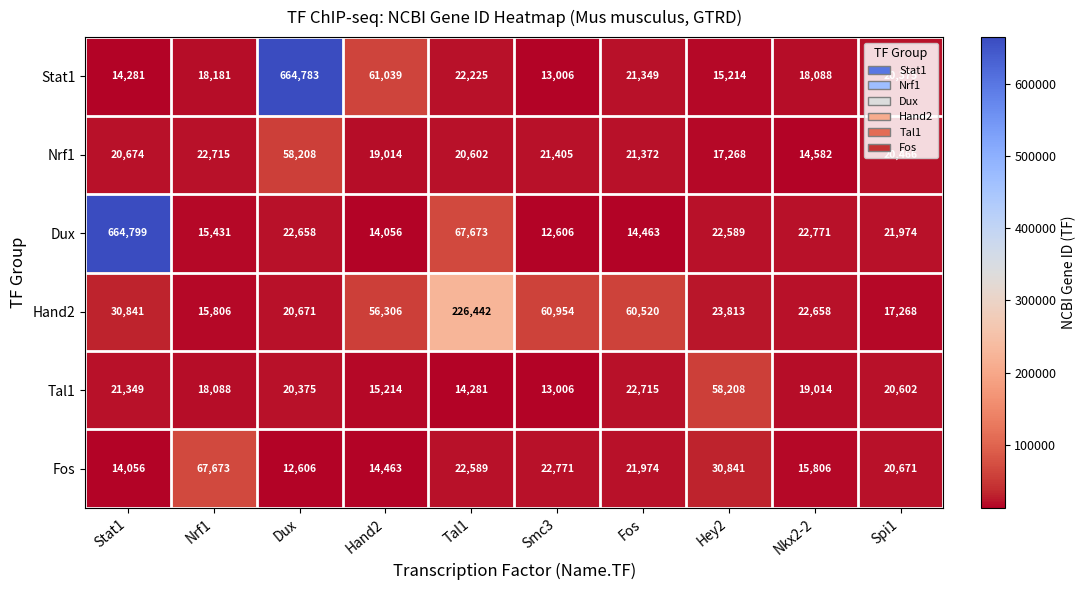

Between Smc3 and Nkx2-2, which series saw the biggest shift?

Hand2